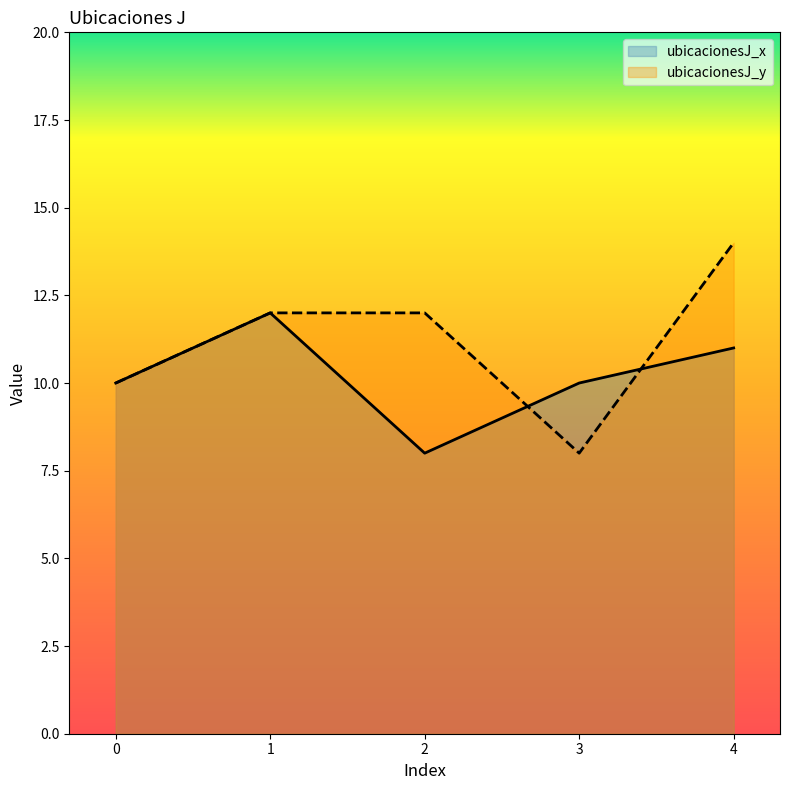

Which series has the widest spread of values?

ubicacionesJ_y